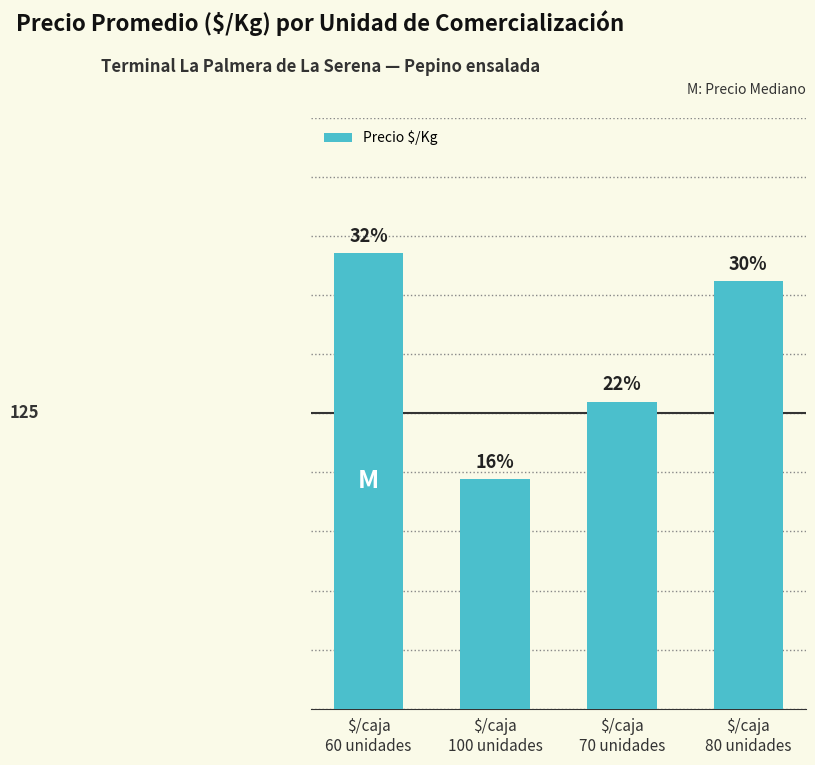

What is the greatest value displayed?

192.7